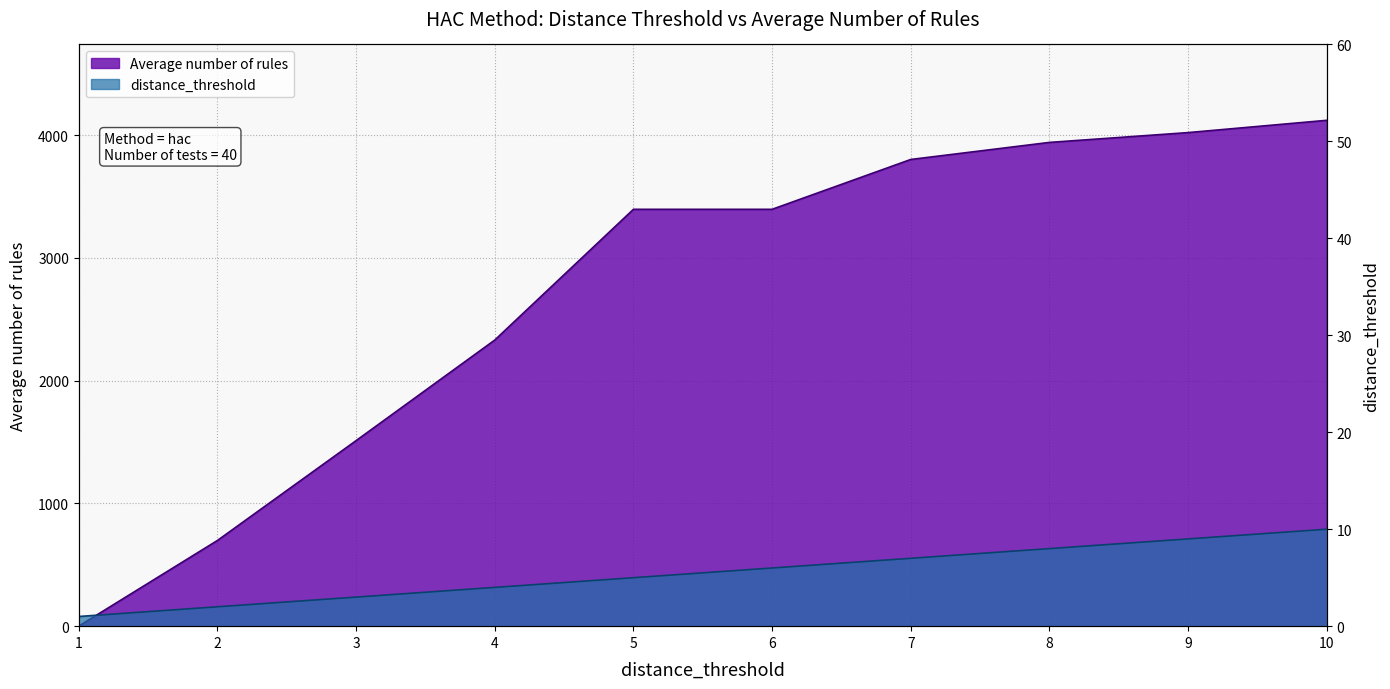

List the series in order of their overall mean, lowest first.

distance_threshold, Average number of rules